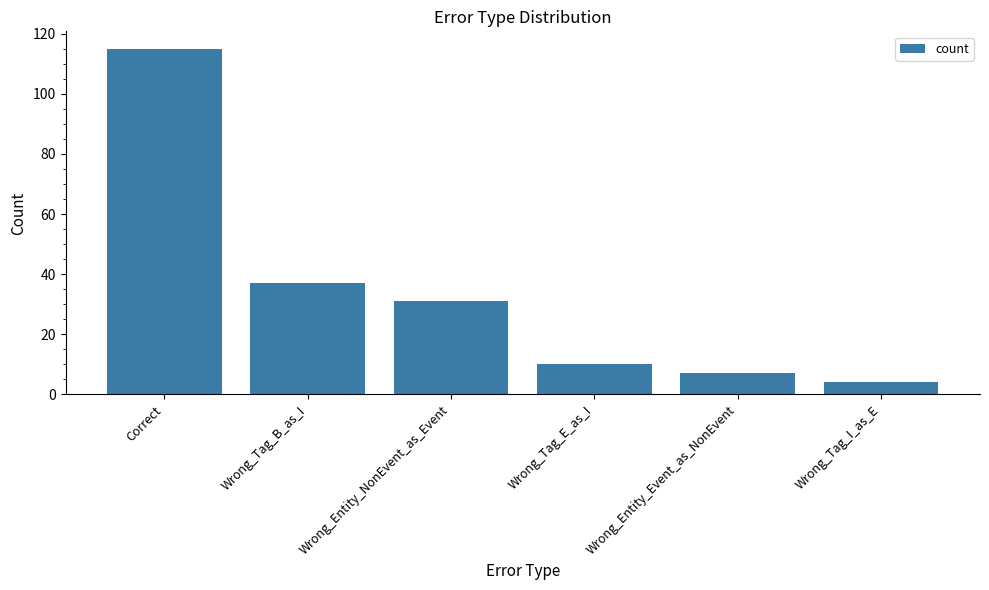

What is the label of the 1st bar from the right?

Wrong_Tag_I_as_E